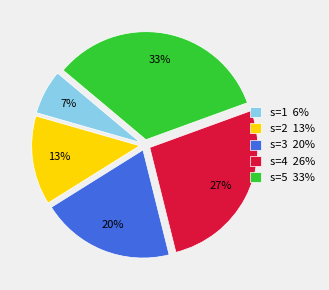

Is s=5 33% the majority of the pie?

No